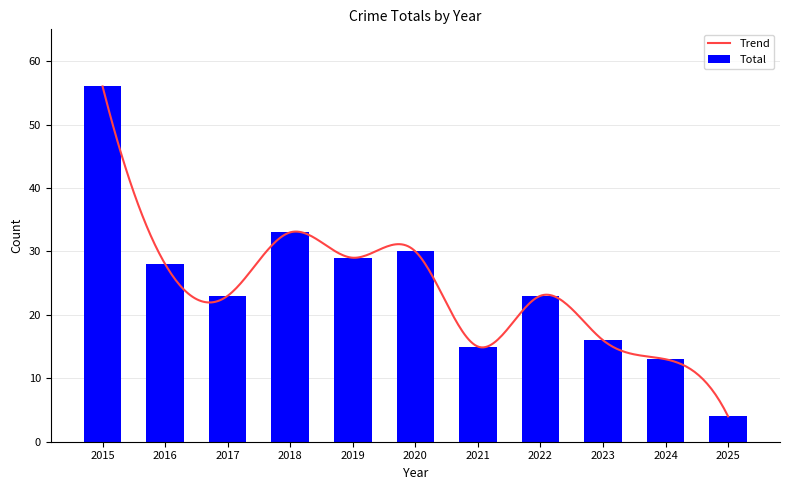

Reading right to left, transcribe all the data shown in this chart.

2025=4	2024=13	2023=16	2022=23	2021=15	2020=30	2019=29	2018=33	2017=23	2016=28	2015=56